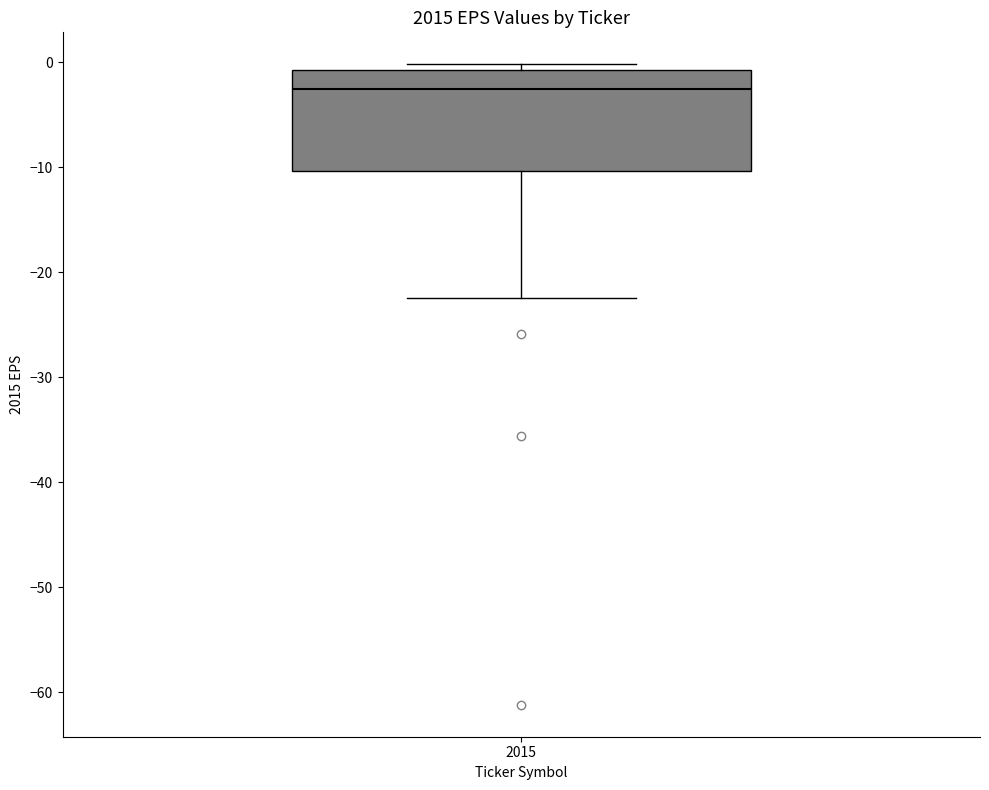

Where does the lower whisker of the box at x = 2015 end on the y-axis? The values are not printed on the chart, so give them approximately, as read against the axis.

-22